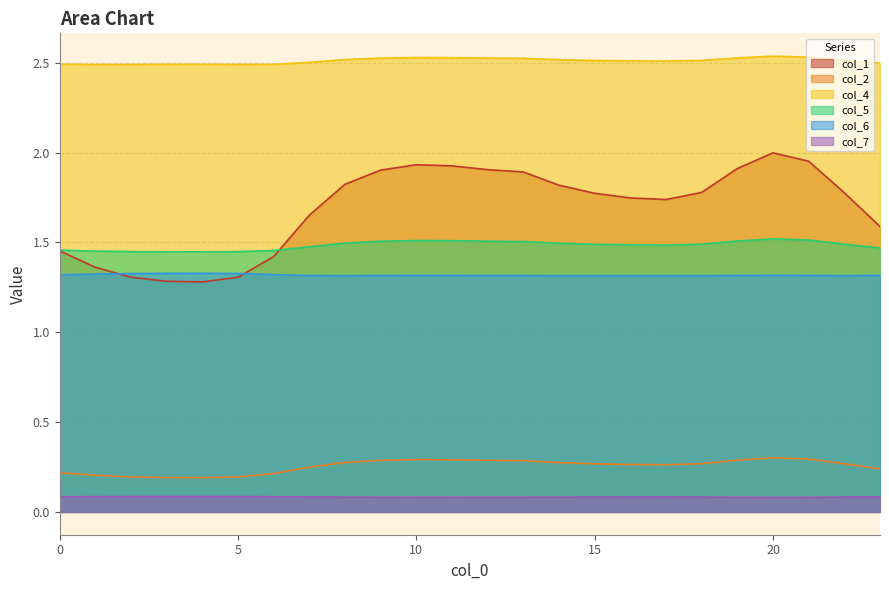

What is the value of the col_7 point at the 24th from the left?

0.1